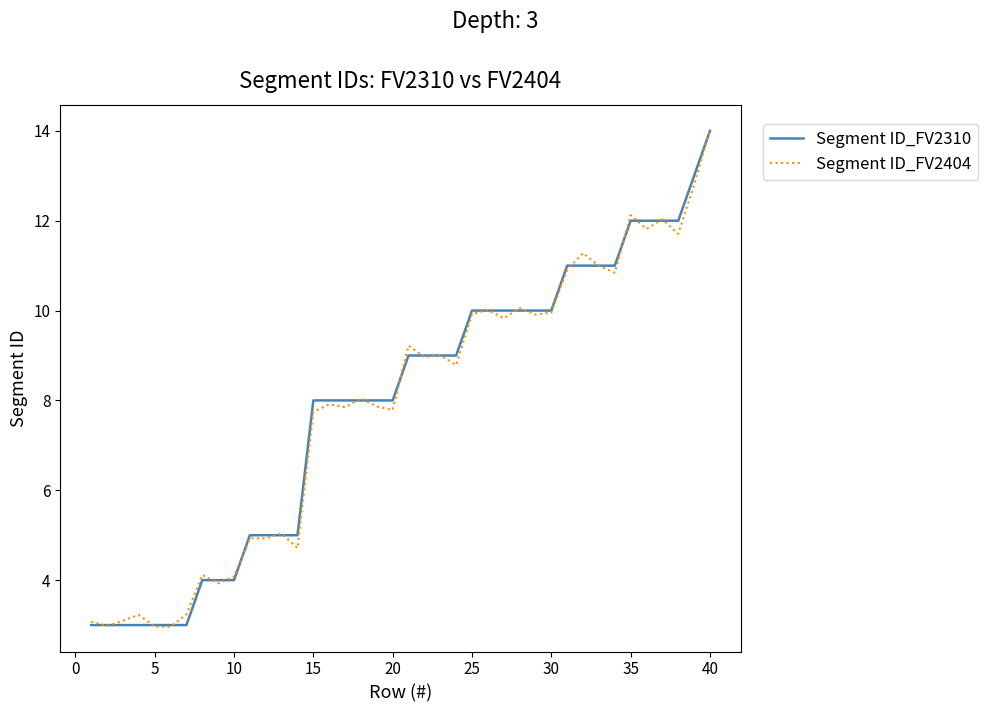

What is the greatest value displayed?

14.0